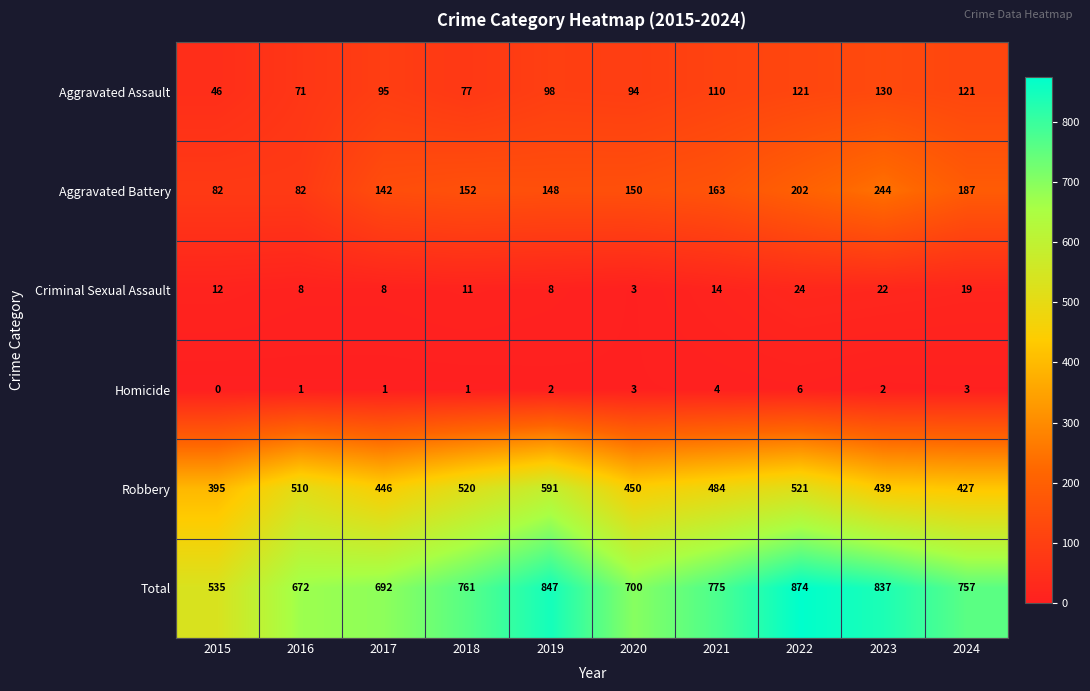

At which label is Robbery closest to 493?

2021